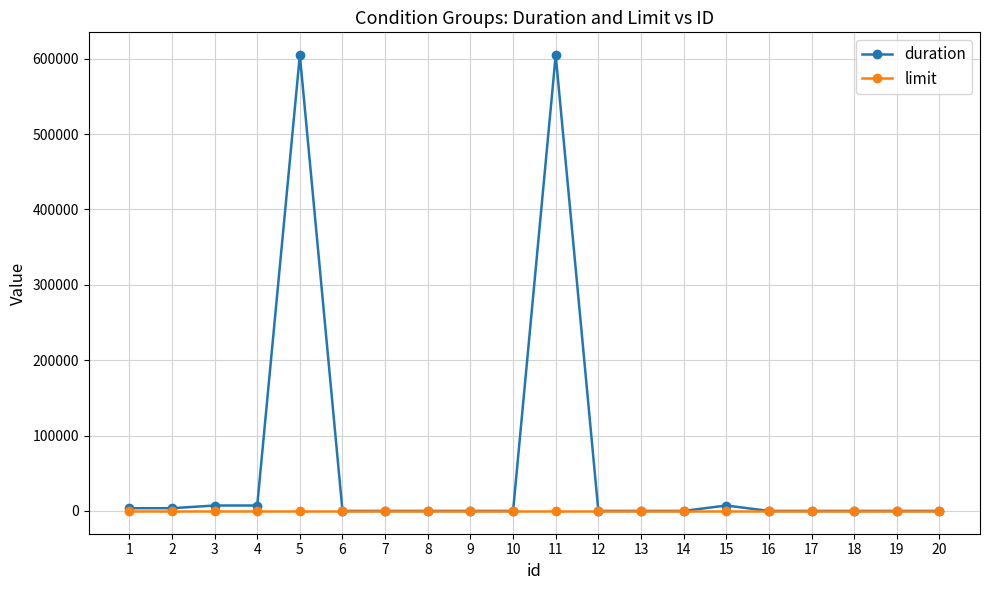

What are all the series names shown in the legend?

duration, limit